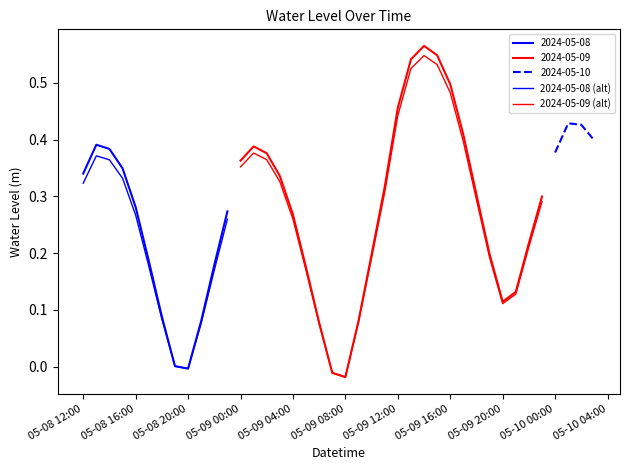

What is the sum of all values?

11.0